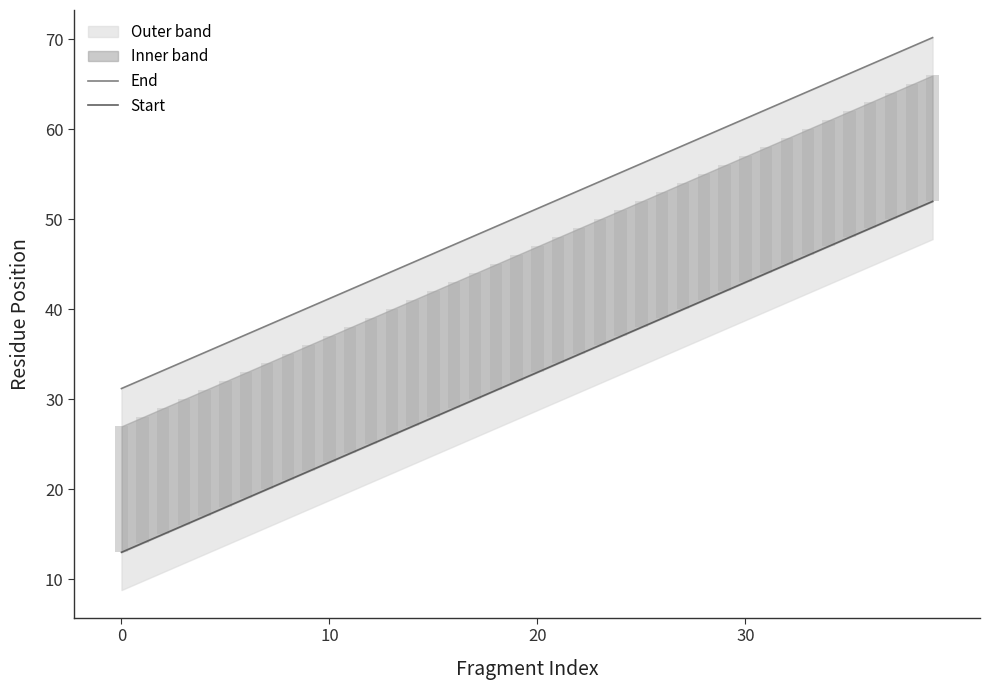

At which label does Start first exceed 33?

21